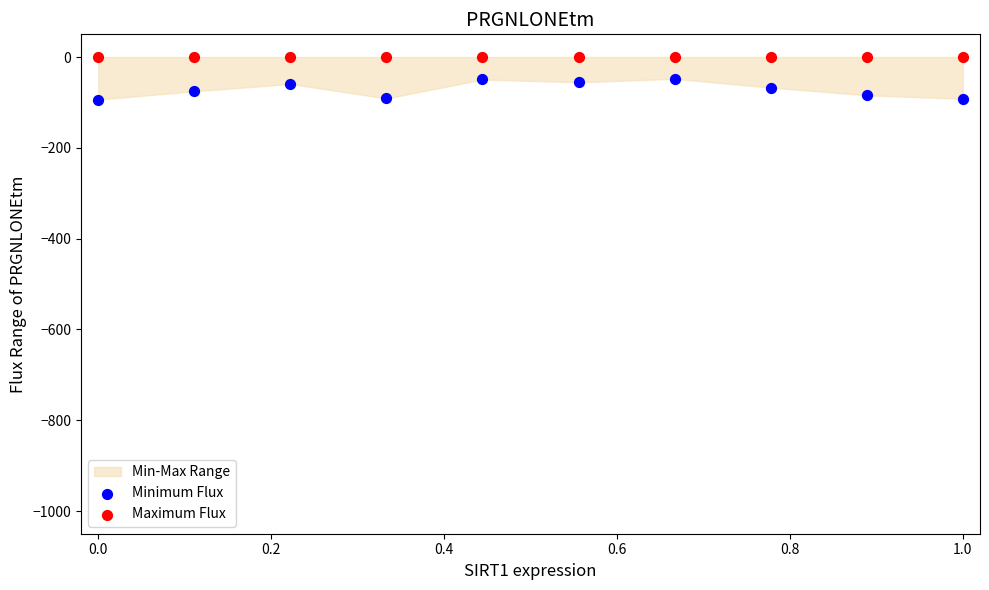

Which series contains the lowest Y value?

Minimum Flux